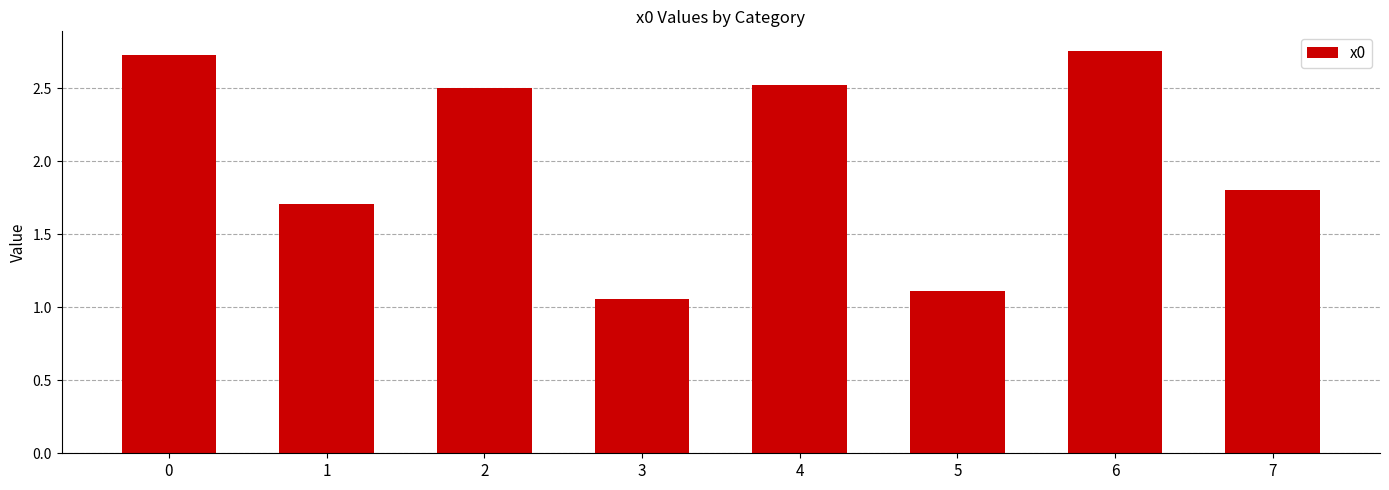

Which has a higher value, 5 or 6?

6